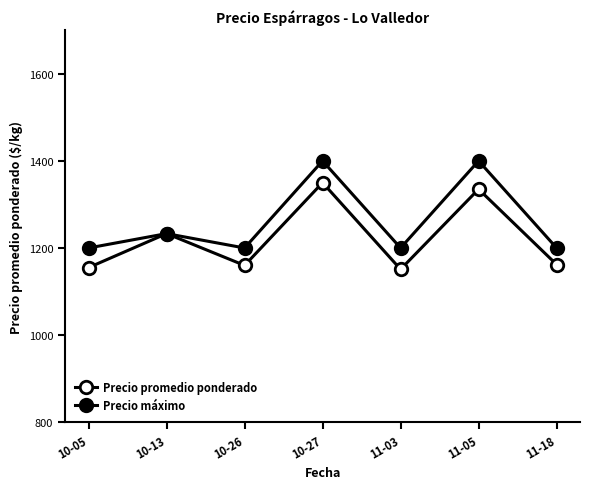

How many lines are shown in the chart?

2